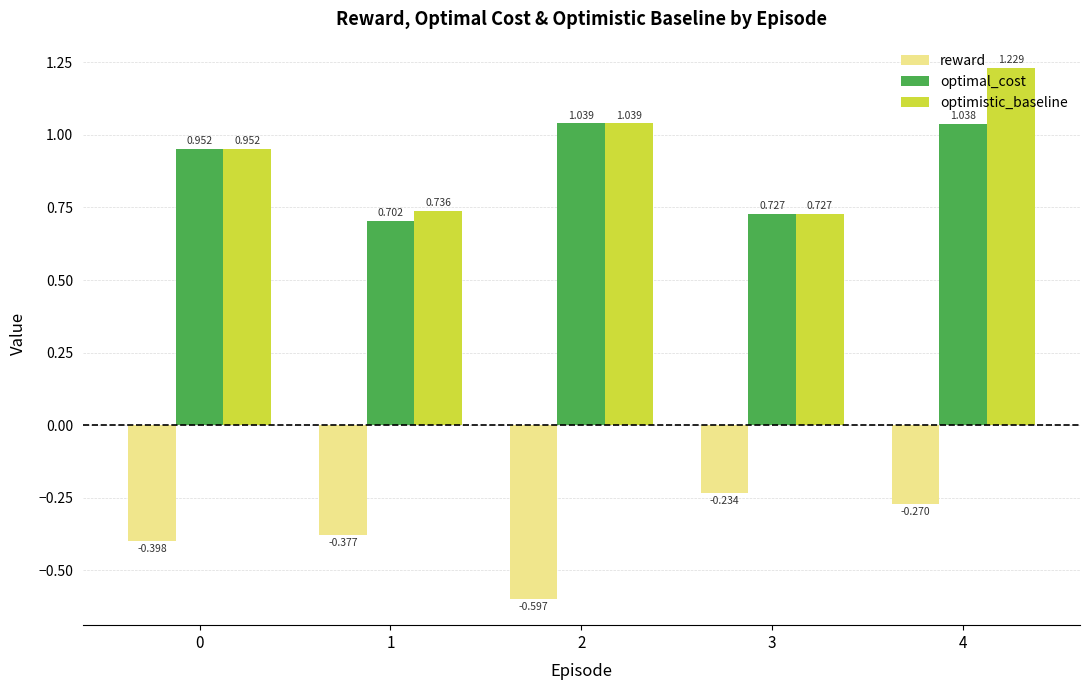

What are all the series names shown in the legend?

reward, optimal_cost, optimistic_baseline